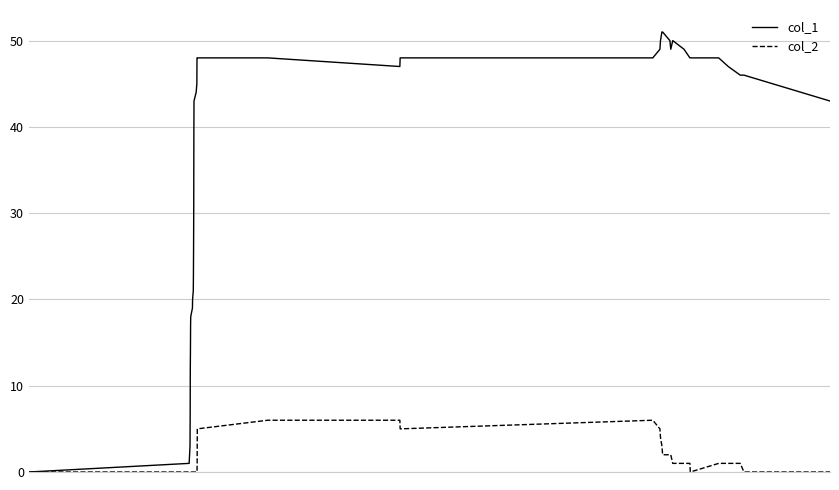

List the series in order of their peak value, lowest first.

col_2, col_1